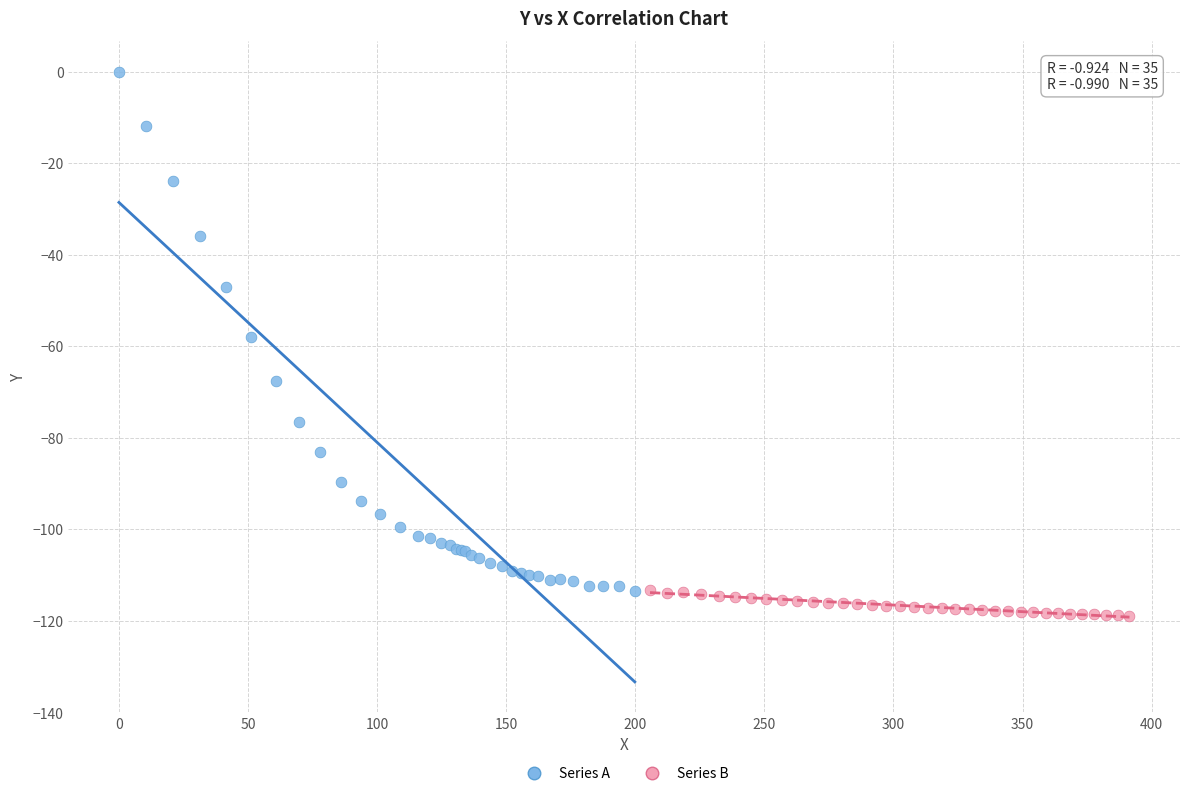

Which series reaches the maximum Y coordinate?

Series A